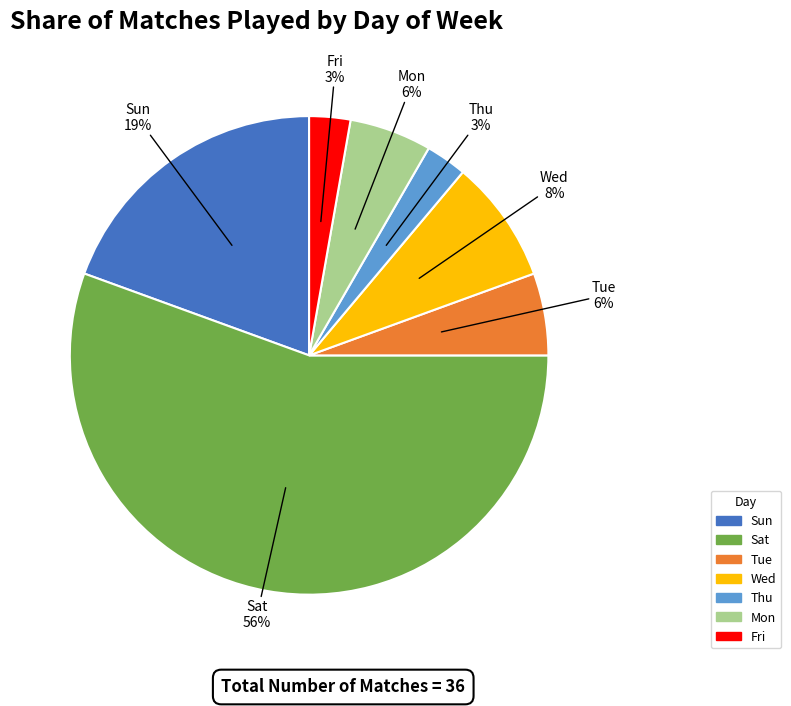

Is it true that Fri is 3% of the pie?

True